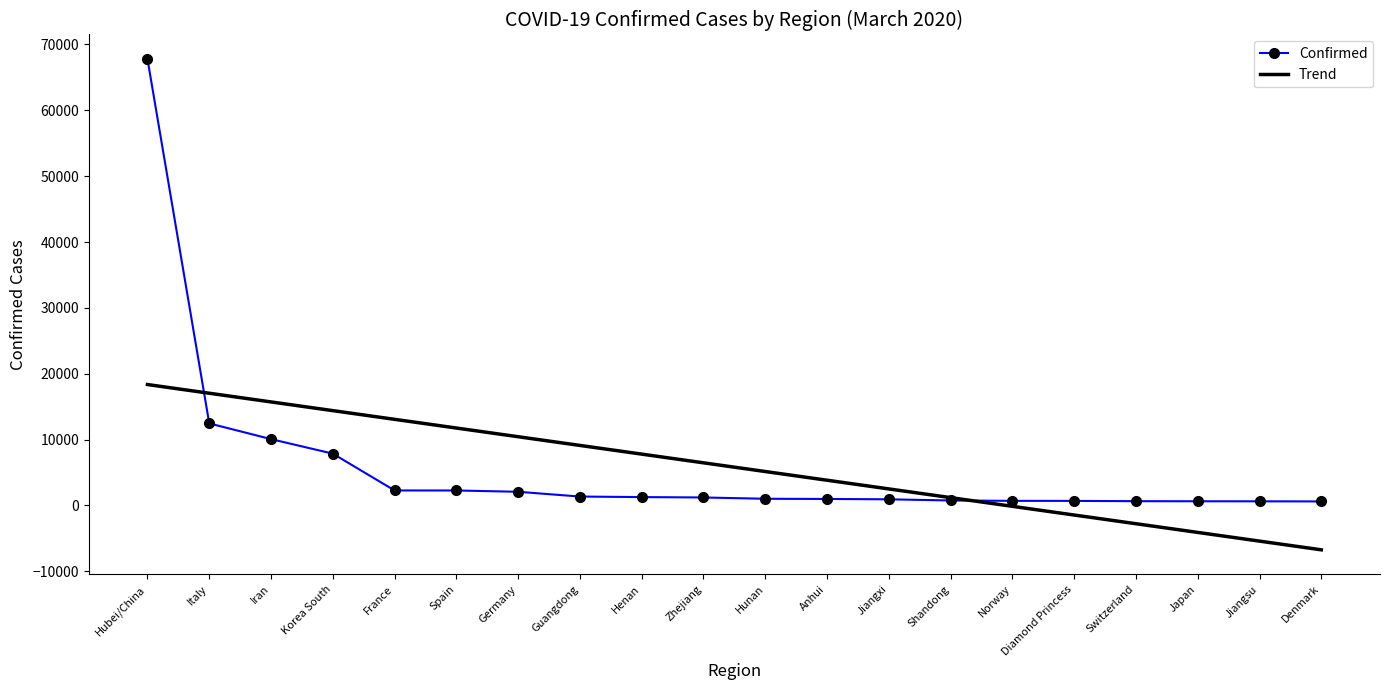

What is the smallest value displayed?

-6732.1